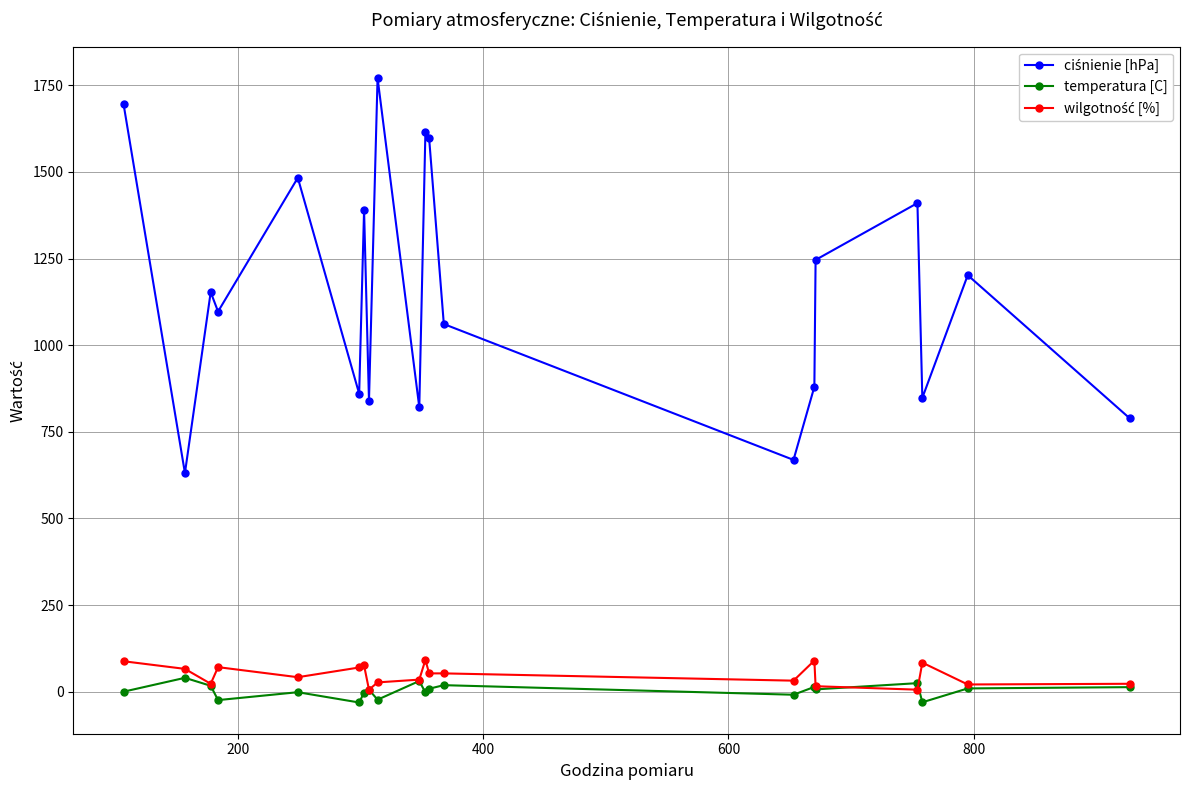

What is the greatest value displayed?

1771.0